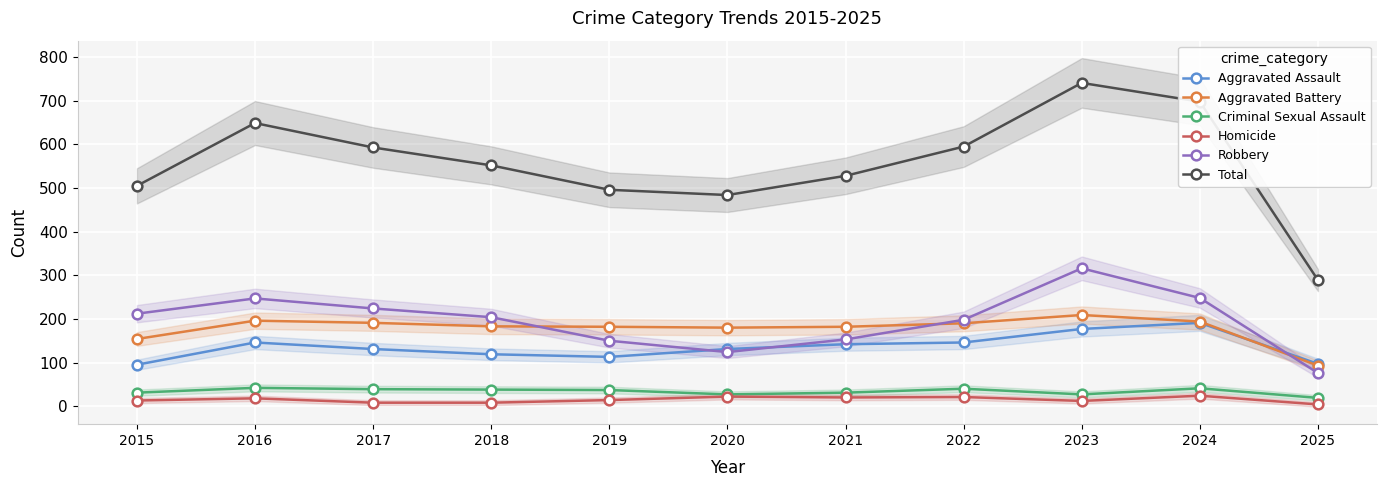

Reading left to right, extract all data points from this chart.

Aggravated Assault: 95	146	131	119	113	131	142	146	177	191	97
Aggravated Battery: 154	196	191	183	182	180	182	190	209	194	93
Criminal Sexual Assault: 31	42	39	38	37	27	31	40	27	41	19
Homicide: 13	18	8	8	14	22	20	21	12	24	4
Robbery: 212	247	224	204	150	124	153	198	316	248	76
Total: 505	649	593	552	496	484	528	595	741	698	289